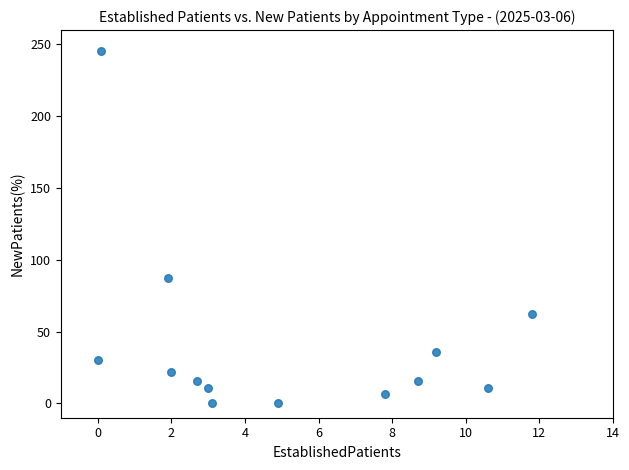

What Y value in the scatter plot is closest to 122?

87.0